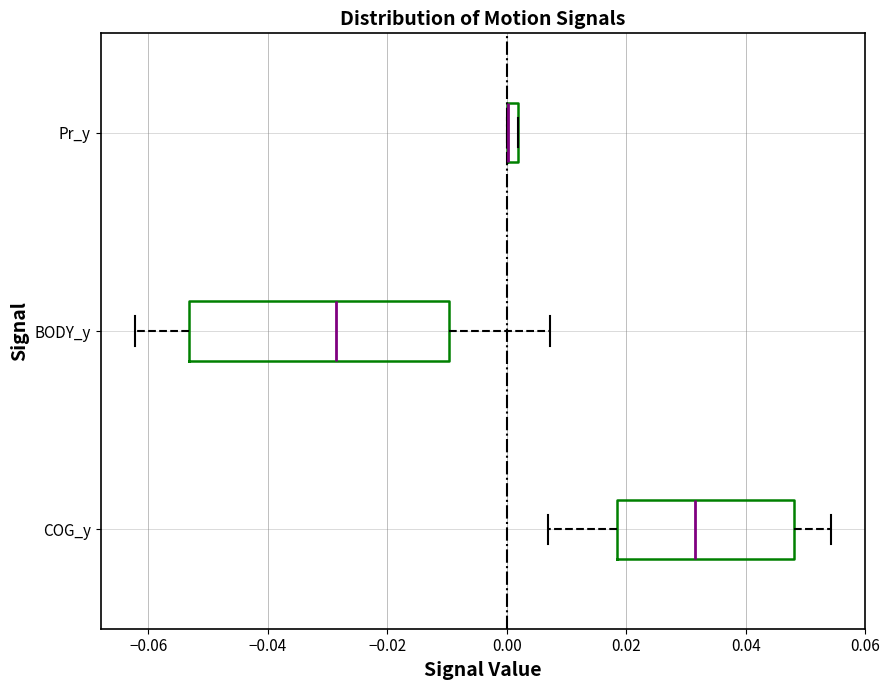

Where is the right edge of the box for Pr_y on the x-axis? The values are not printed on the chart, so give them approximately, as read against the axis.

0.002